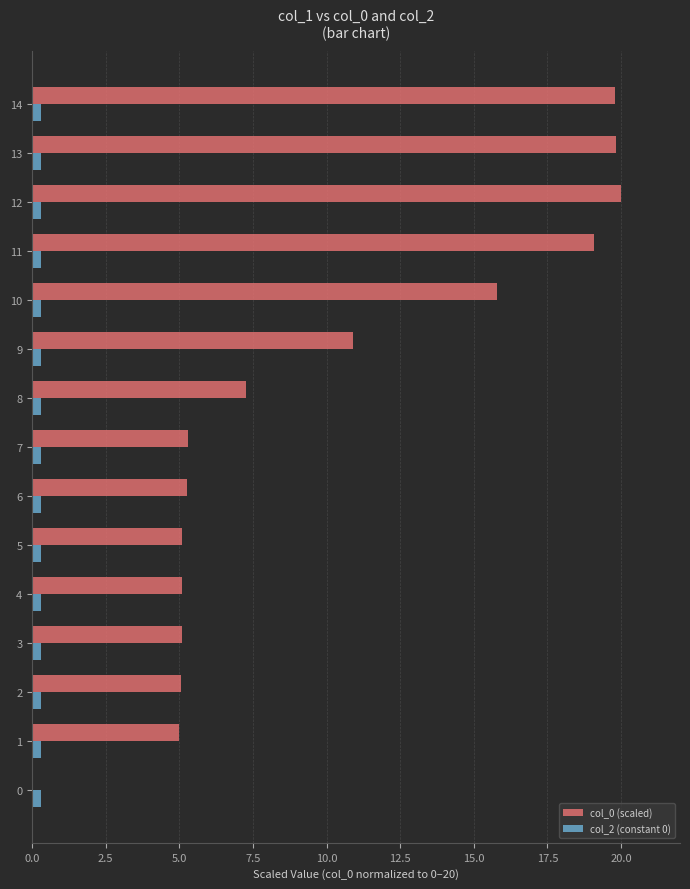

What is the greatest value displayed?

20.0